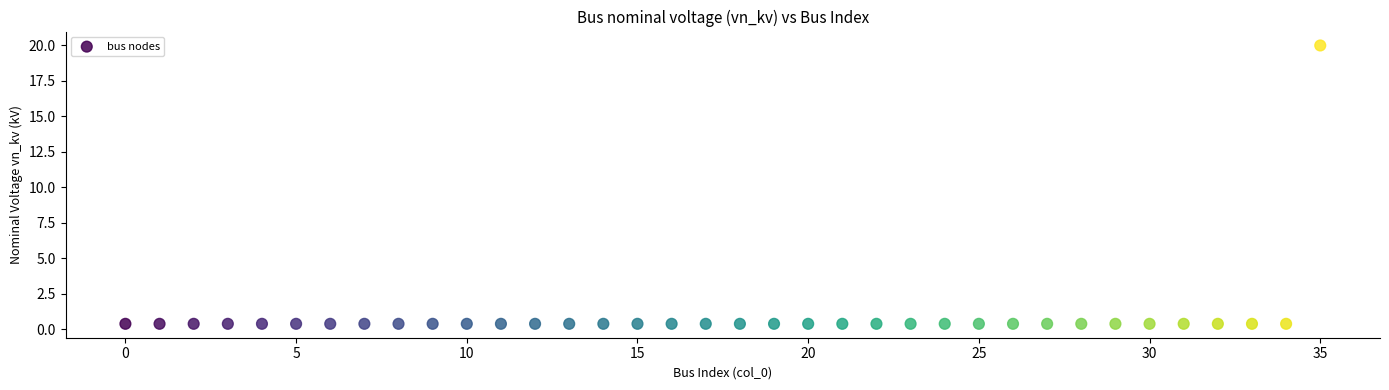

What is the range of Y values (max minus min)?

19.6